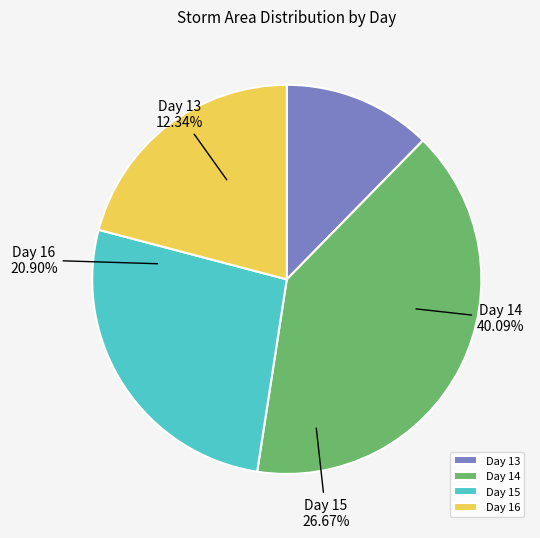

What is the largest slice in the pie chart?

14